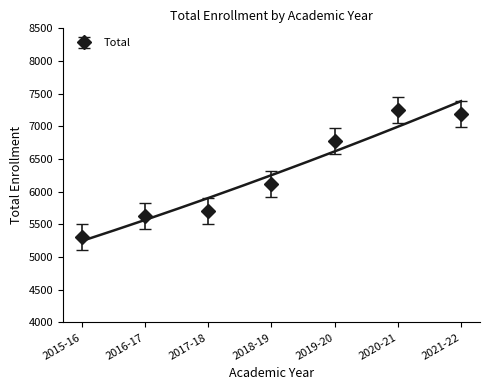

Where is the data nearest to the value 6275?

2018-19